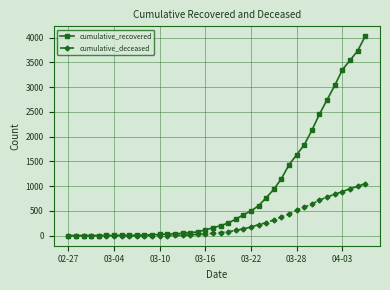

Rank the series by their average value, from lowest to highest.

cumulative_deceased, cumulative_recovered